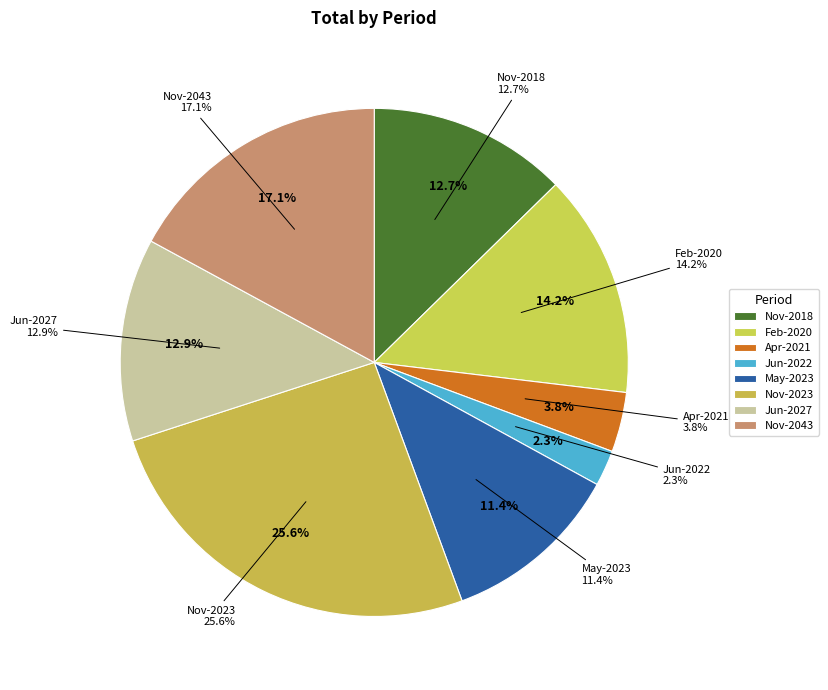

Count the number of slices in the pie.

8